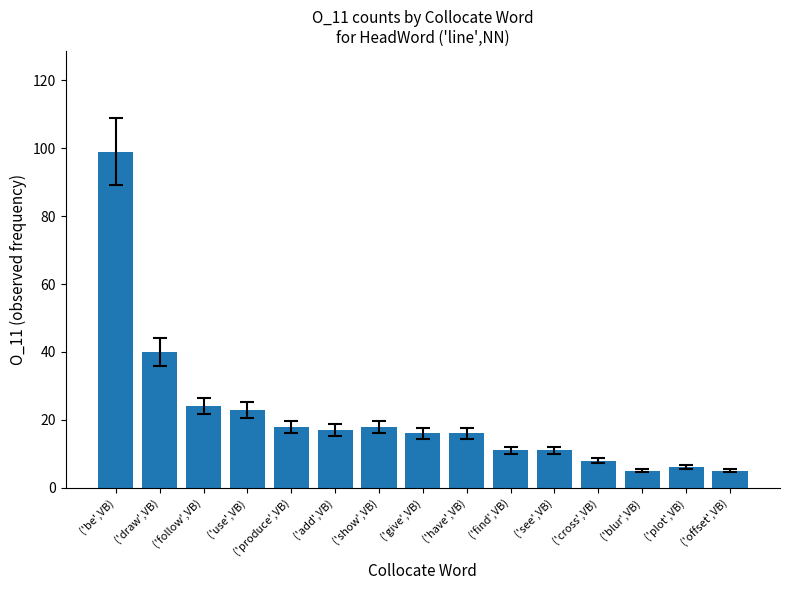

What is the sum of all values?

317